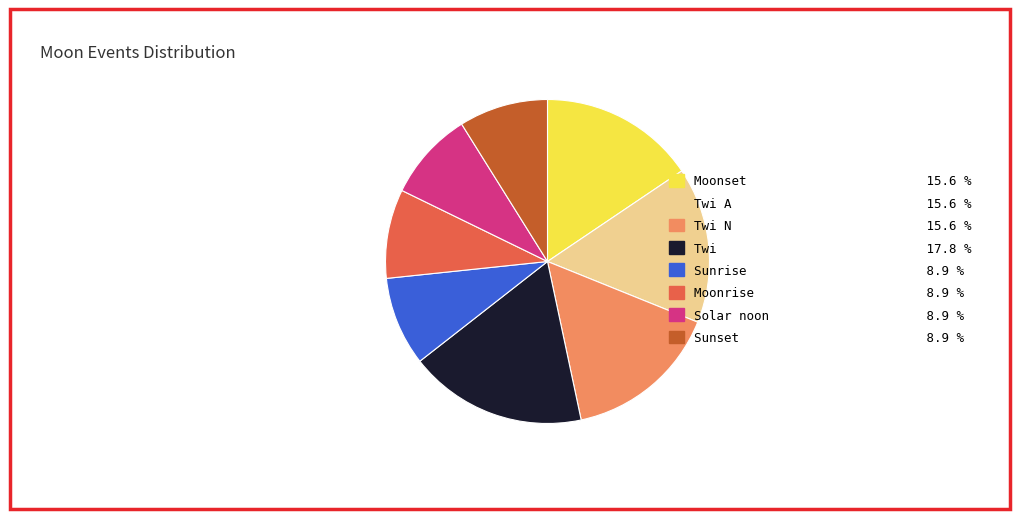

Combined, do Moonrise 8.9 % and Twi N 15.6 % account for over 50%?

No